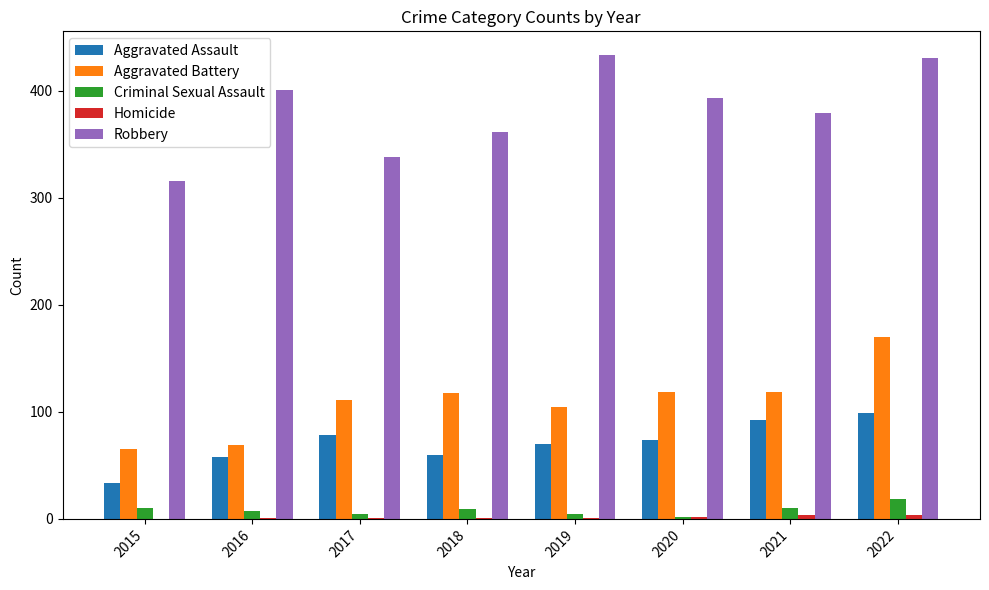

True or false: Aggravated Assault has a value of 21 at 2019.

False